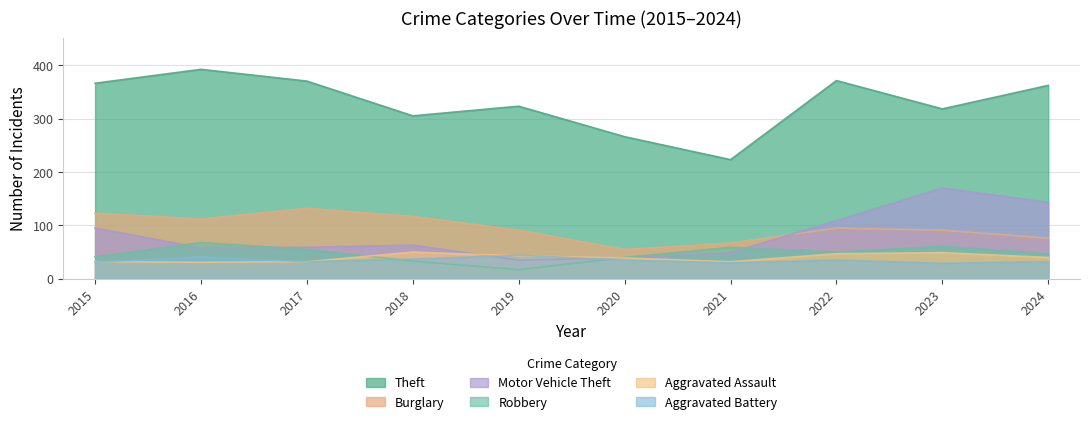

Which category has the lowest value across all series?

2019